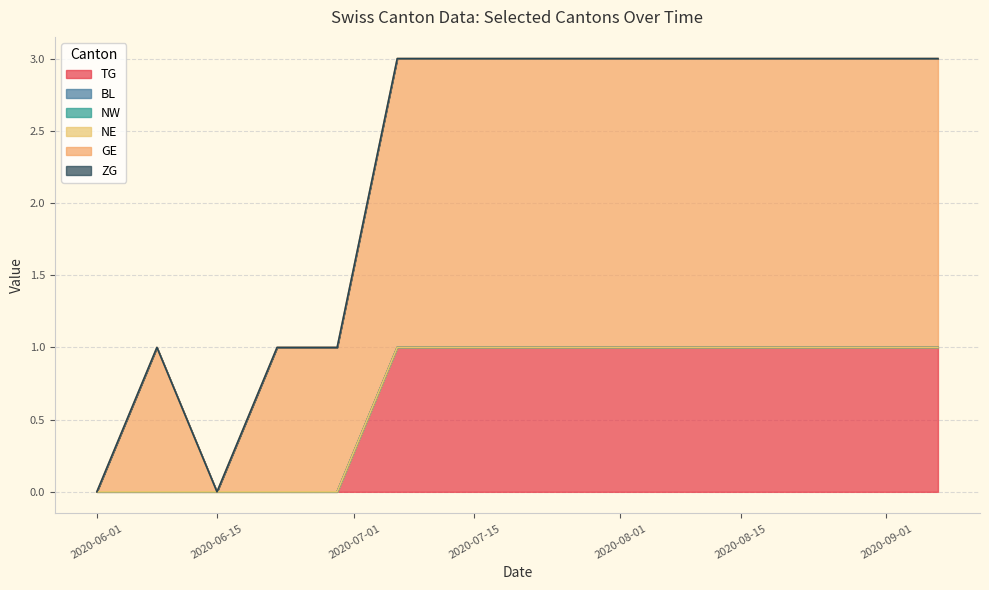

Which series has the largest range (max minus min)?

GE